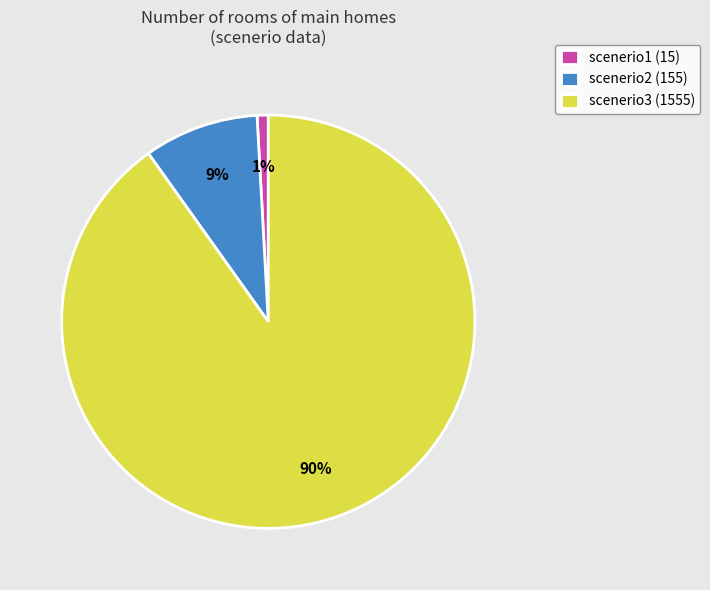

Combined, do scenerio1 and scenerio3 account for over 50%?

Yes